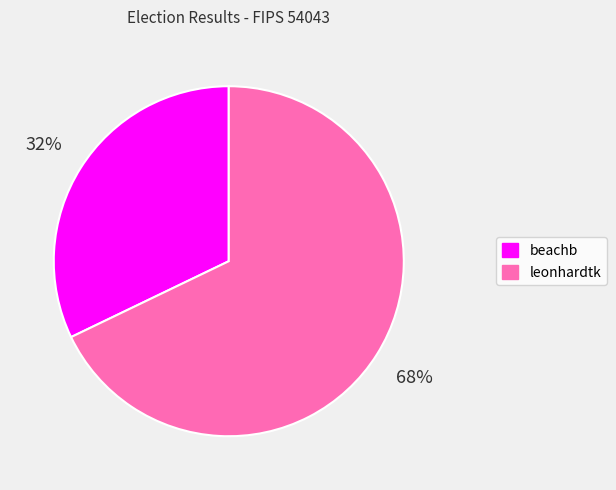

Is it true that leonhardtk is 68% of the pie?

True